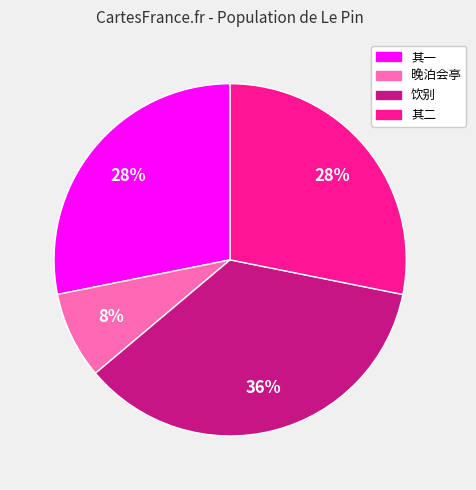

Does any single category account for the majority?

No